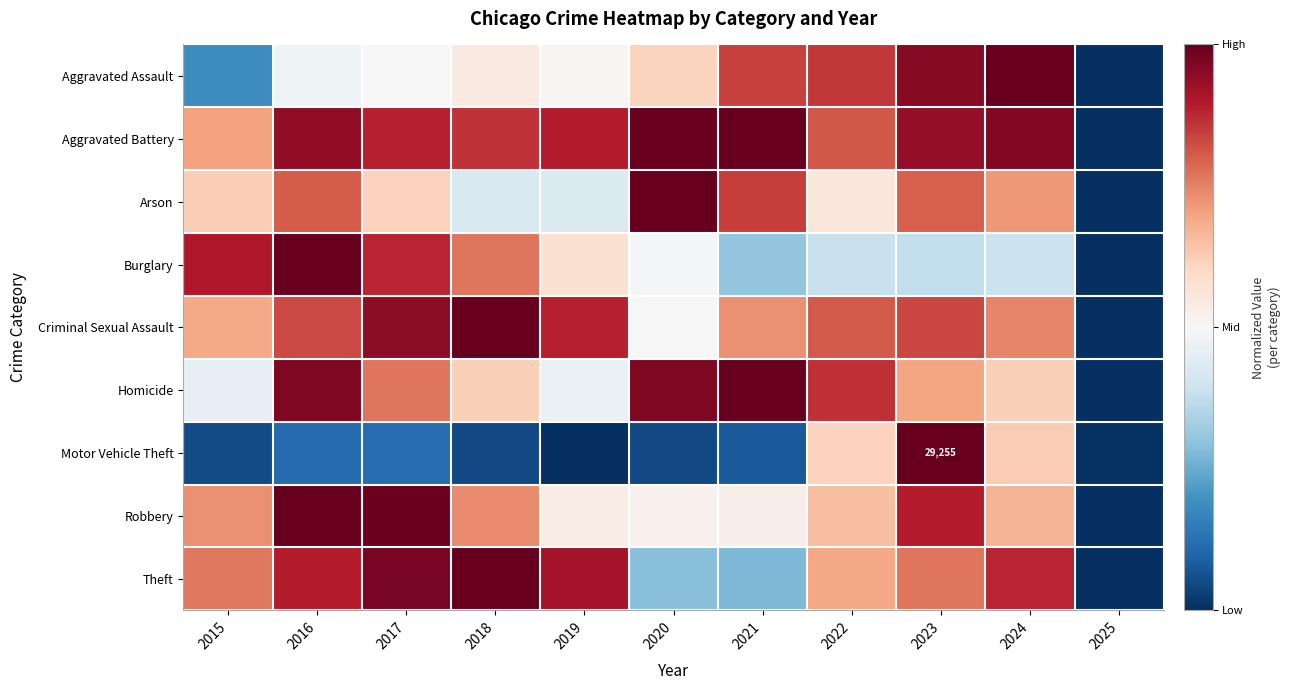

At 2023, list the series in order from smallest to largest.

Burglary, Homicide, Theft, Arson, Criminal Sexual Assault, Robbery, Aggravated Battery, Aggravated Assault, Motor Vehicle Theft